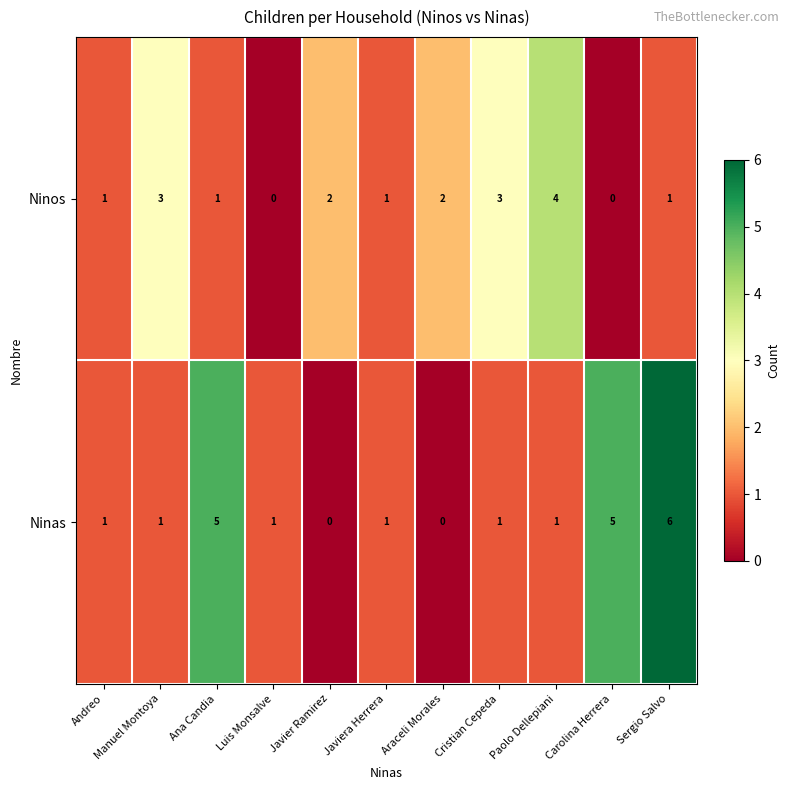

At which category does the chart reach its peak across all series?

Sergio Salvo